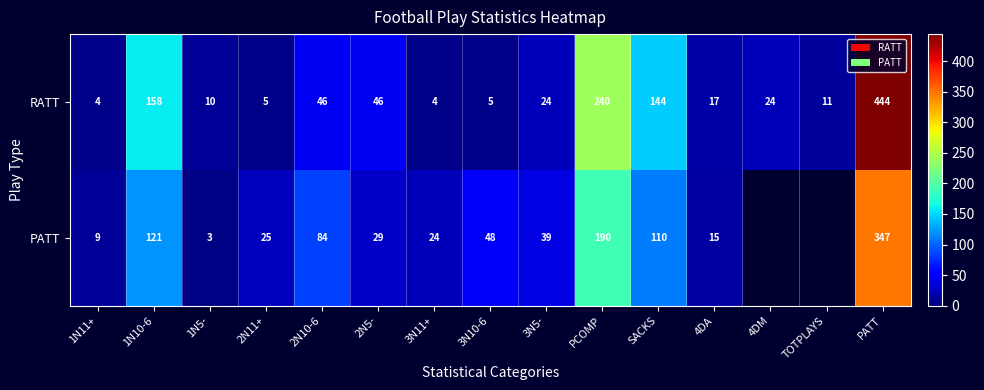

At how many categories does at least one series exceed 341?

1